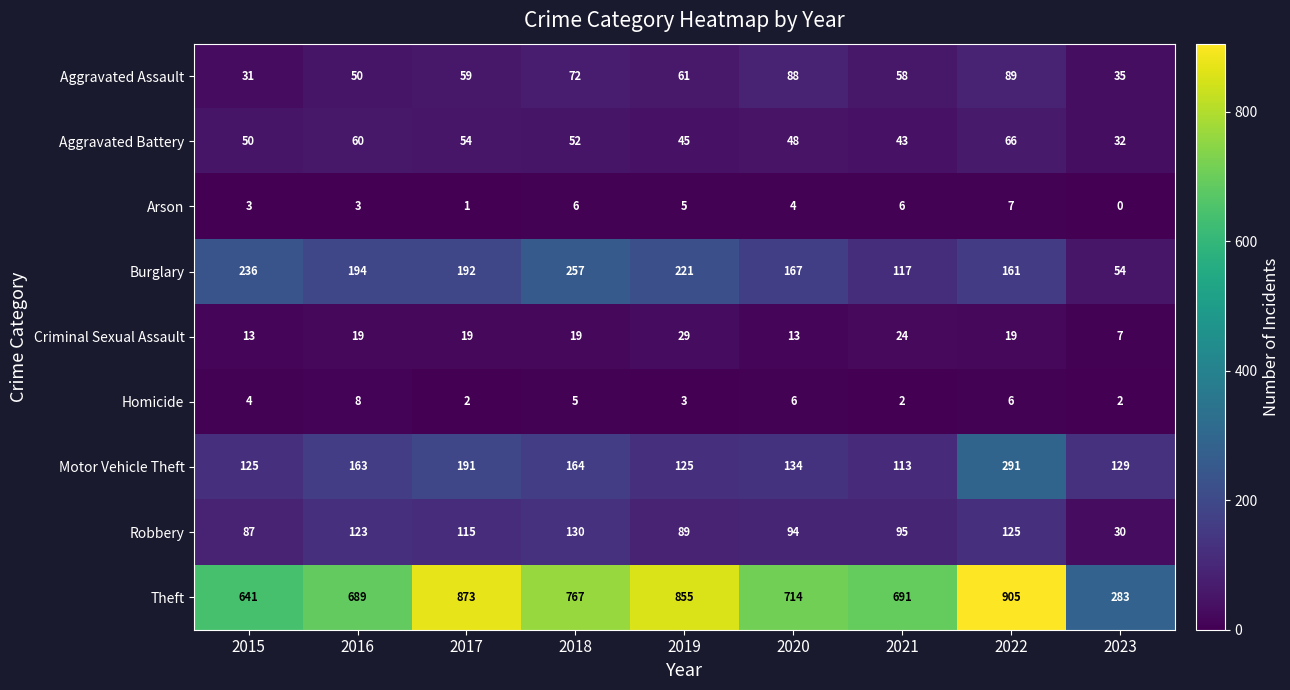

What is the difference between the Aggravated Assault values at 2021 and 2020?

30